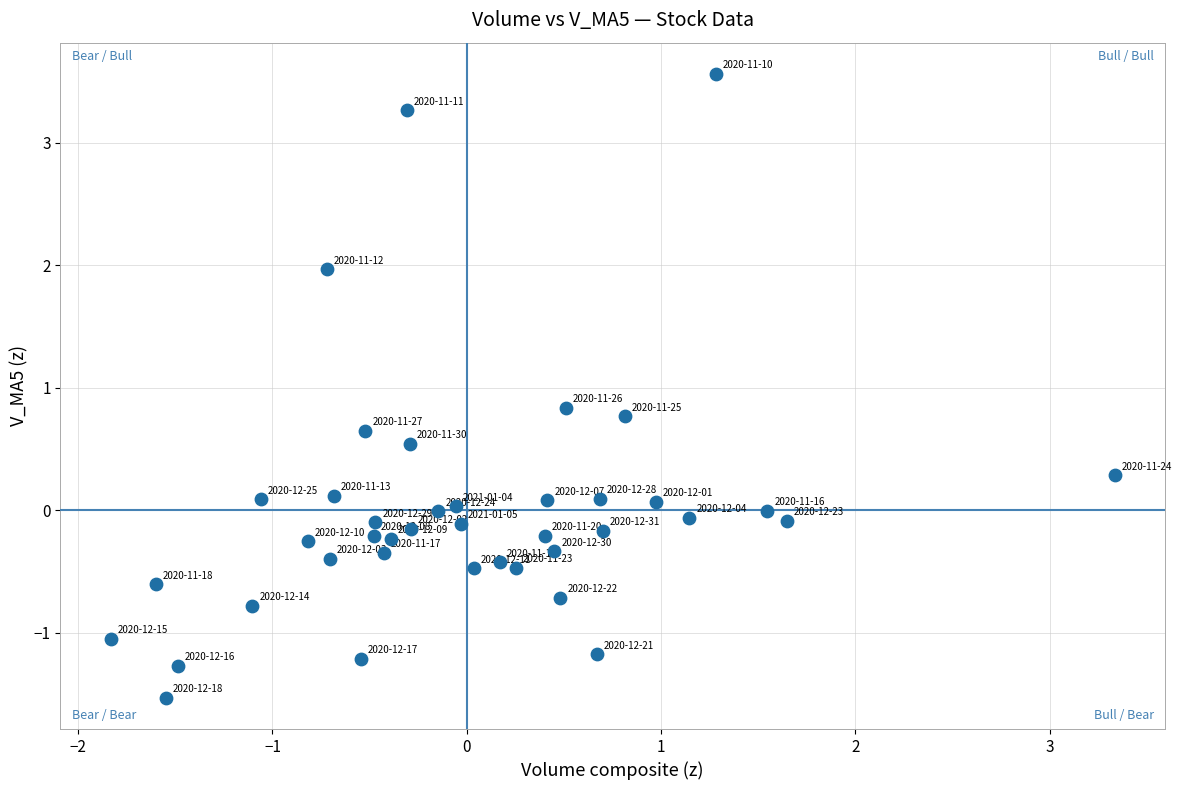

What Y value in the scatter plot is closest to 1?

0.8